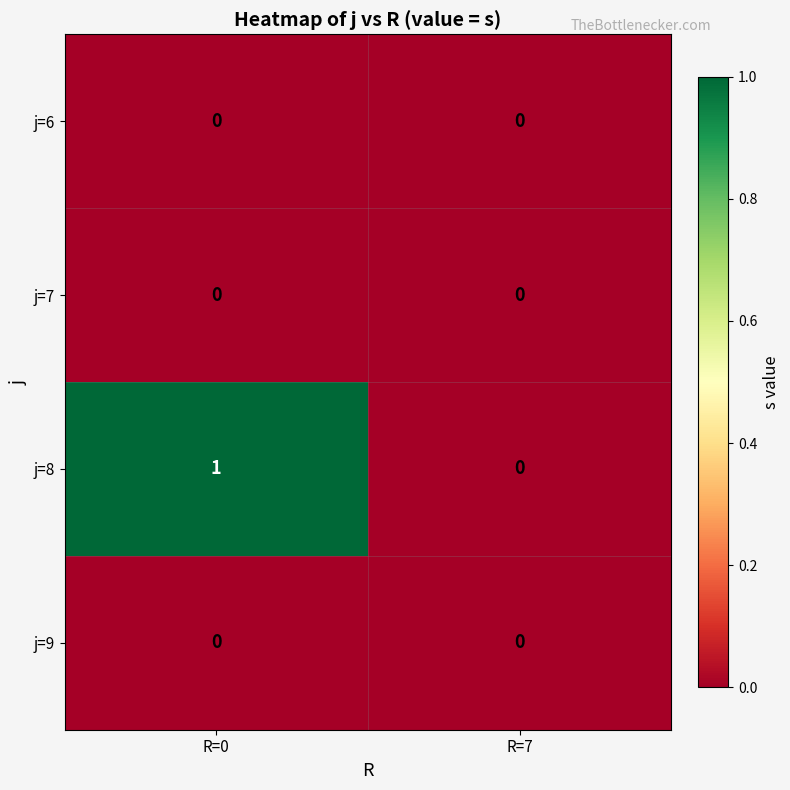

Rank the categories by j=8 value from highest to lowest.

R=0, R=7